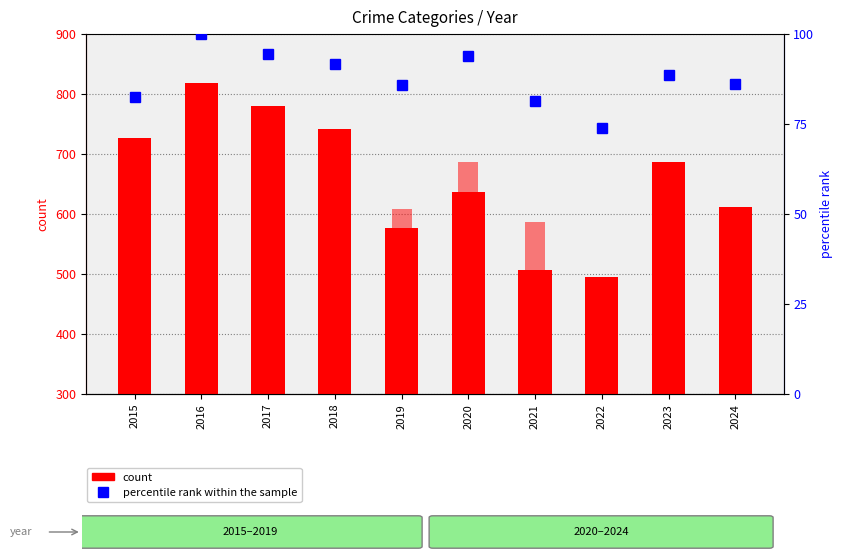

Is the value of Robbery (count) at 2020 greater than the value of Aggravated Battery at 2021?

Yes